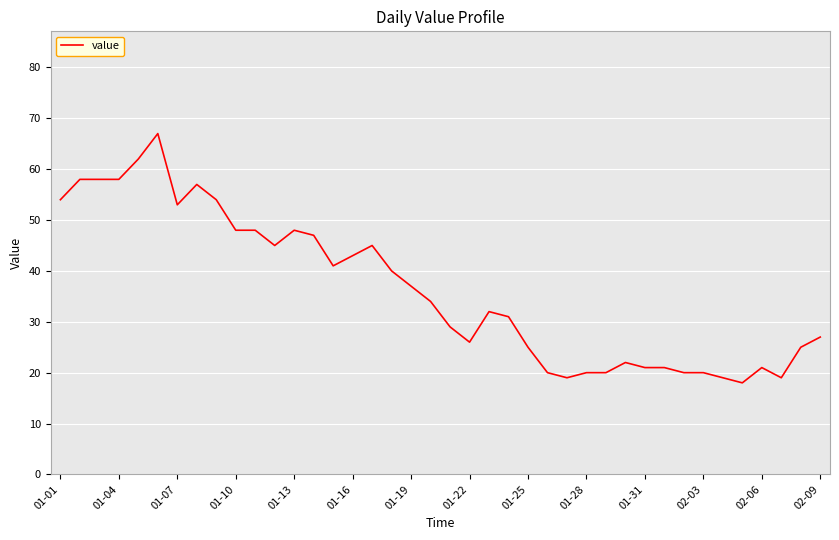

What is the smallest value displayed?

18